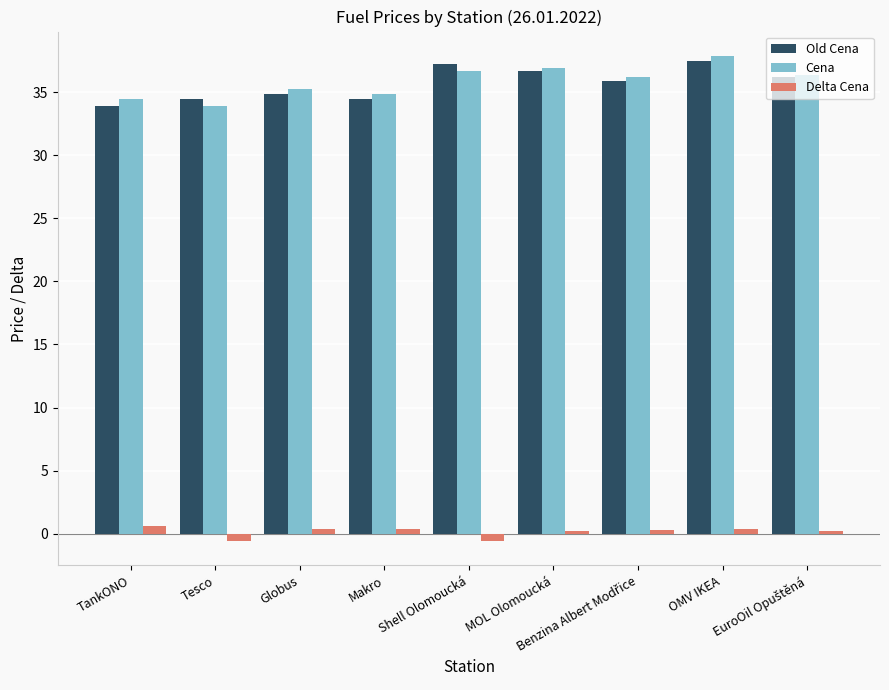

What is the greatest value displayed?

37.9